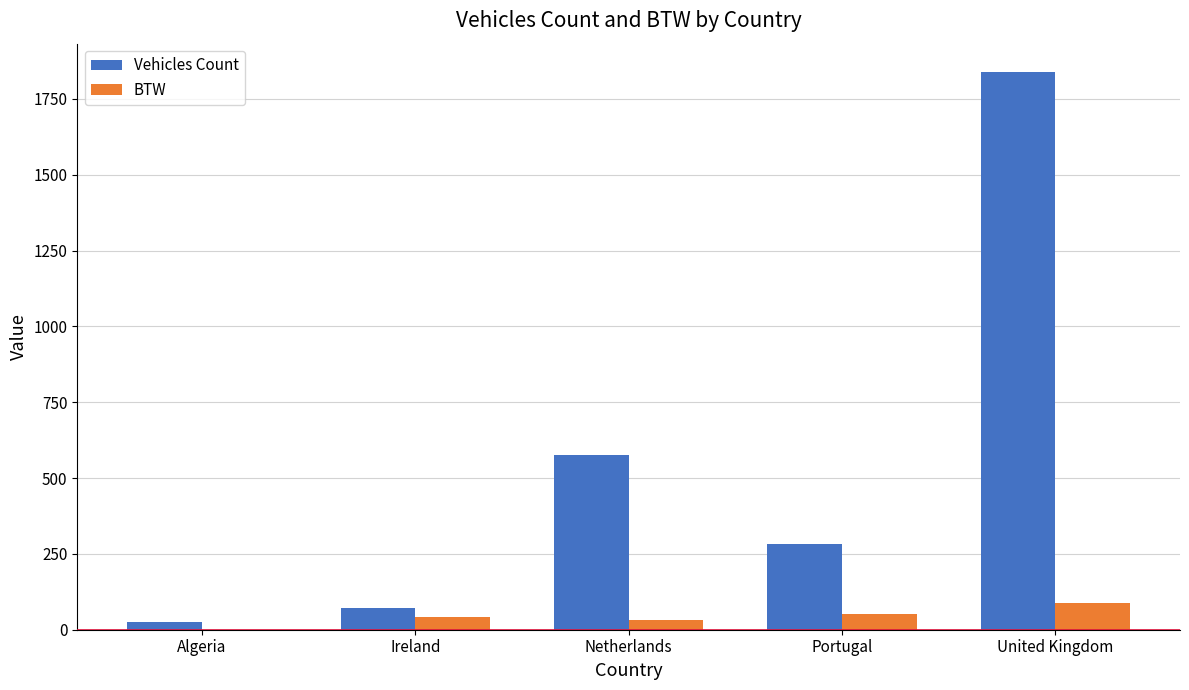

Between Algeria and Netherlands, which series saw the biggest shift?

Vehicles Count